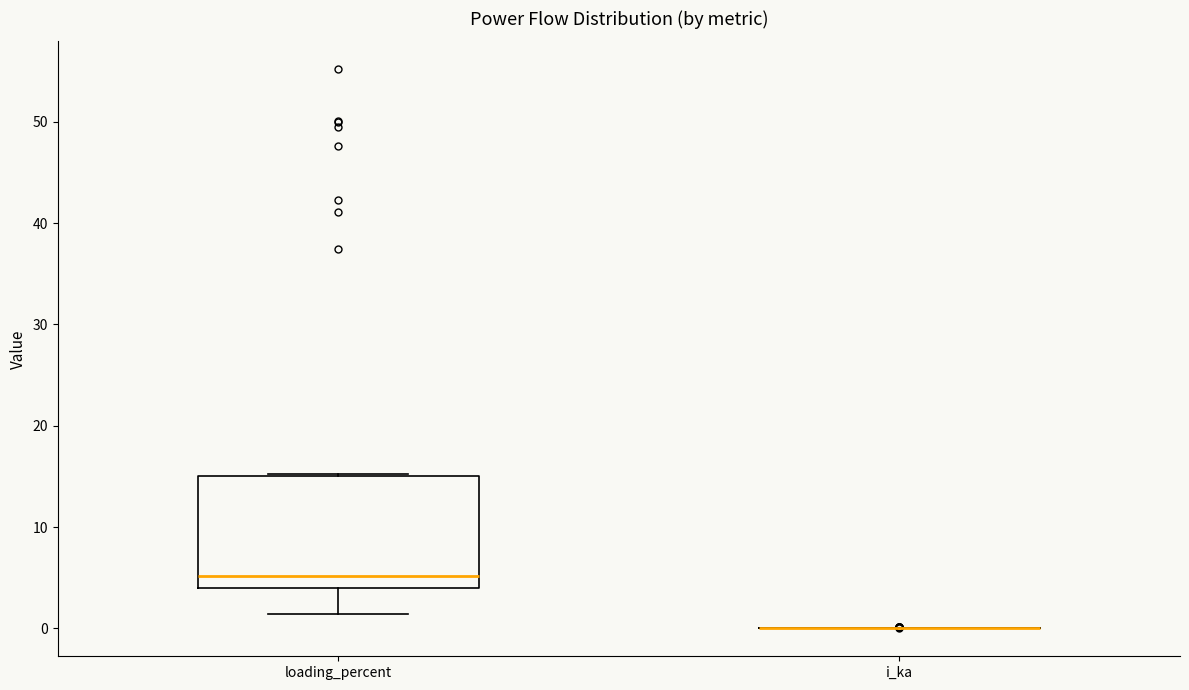

Reading left to right, read every box against the y-axis: the position of its median line, the range the box covers, and the ends of its whiskers. The values are not printed on the chart, so give them approximately, as read against the axis.

loading_percent: median 5, box 4 to 15, whiskers 1 to 15
i_ka: box collapsed to a line at 0, whiskers 0 to 0